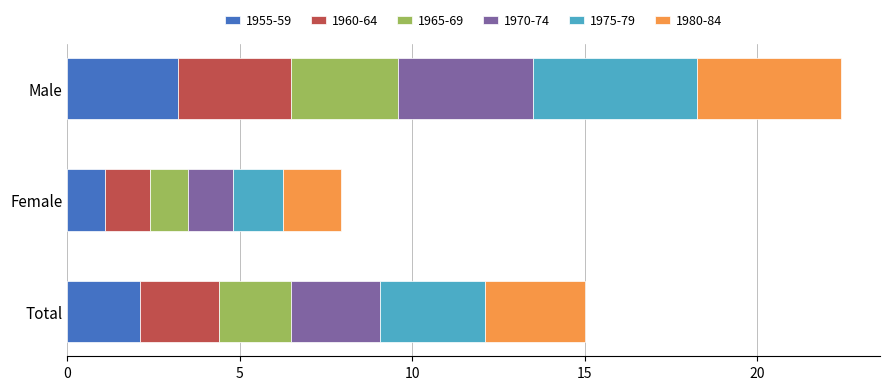

The value of 1955-59 at Female is 1.1. True or false?

True